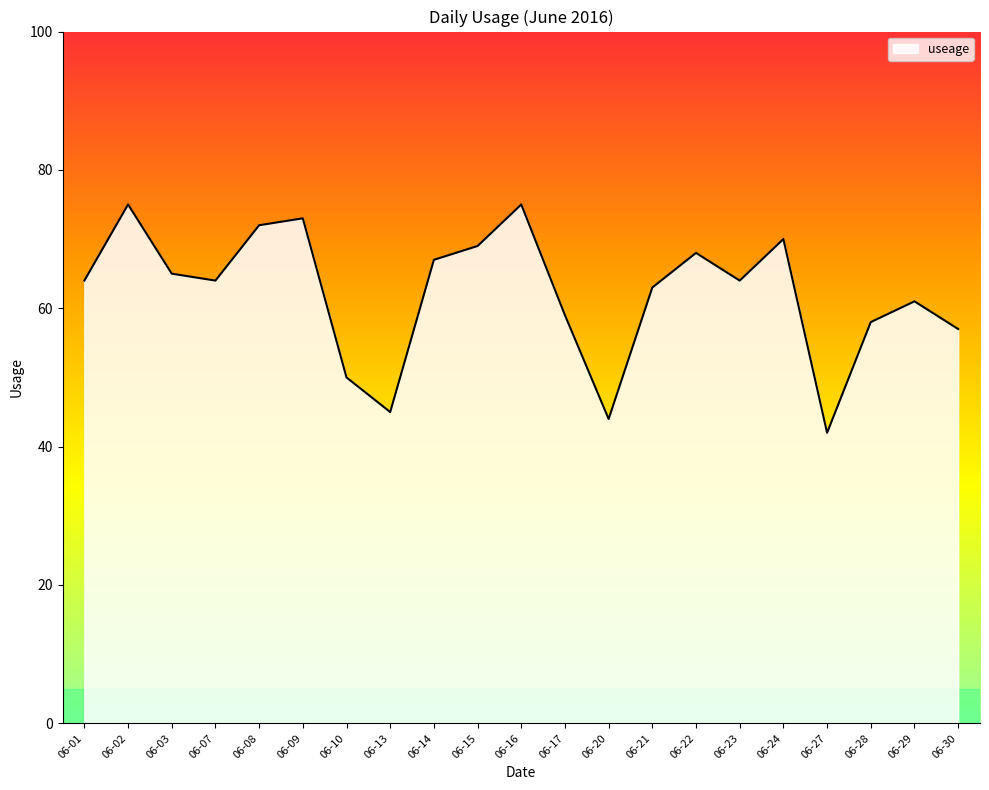

What is the ratio of the value at 06-27 to the value at 06-07?

0.7